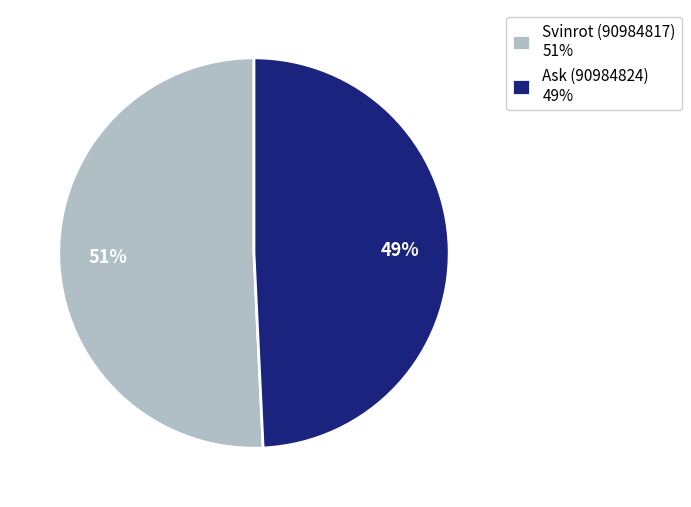

To the nearest percent, what portion does Ask (90984824) represent?

49%